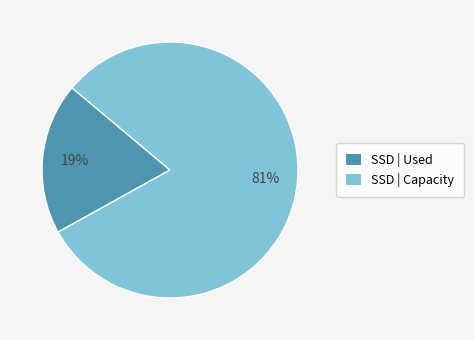

Between SSD | Used and SSD | Capacity, which is larger?

SSD | Capacity